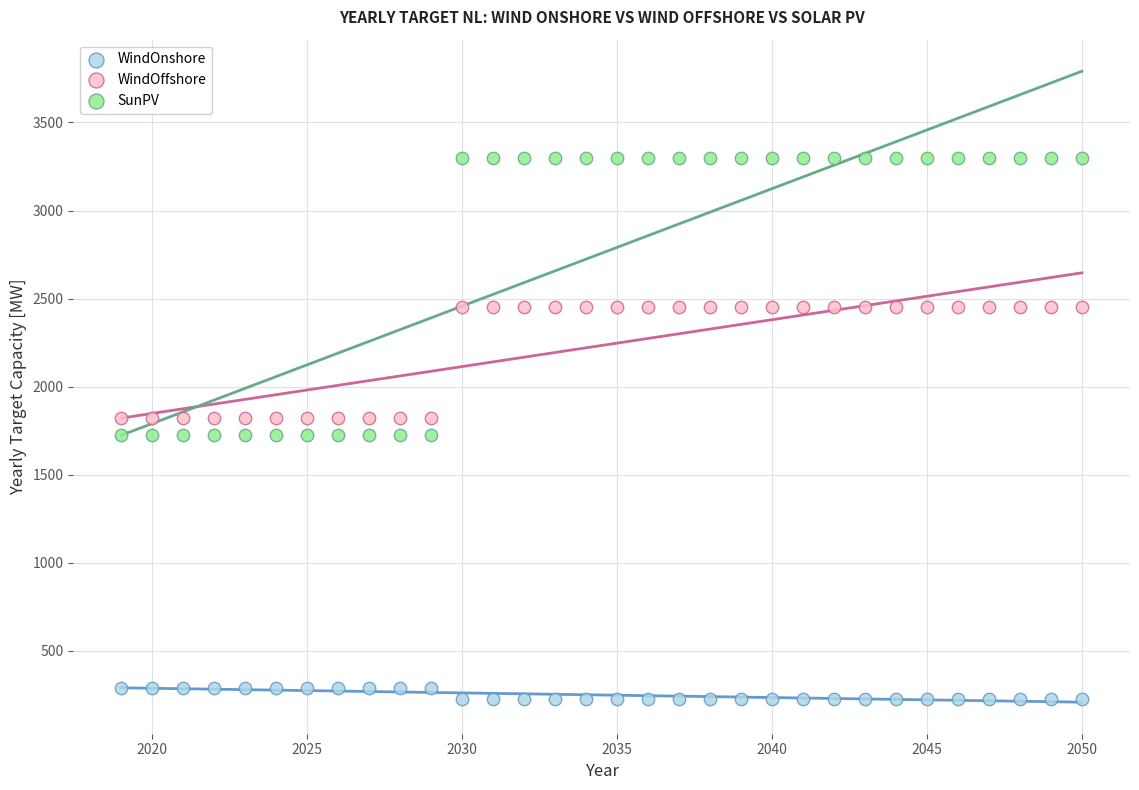

Which series reaches the minimum Y coordinate?

WindOnshore